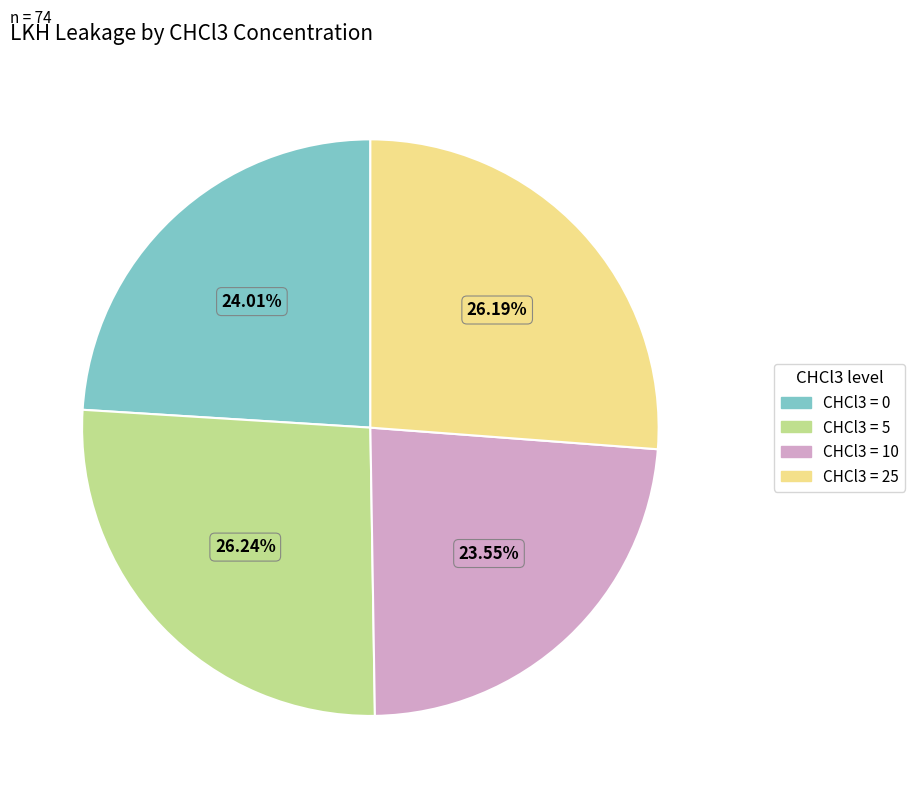

What is the ratio of the value at CHCl3 = 0 to the value at CHCl3 = 5?

0.9